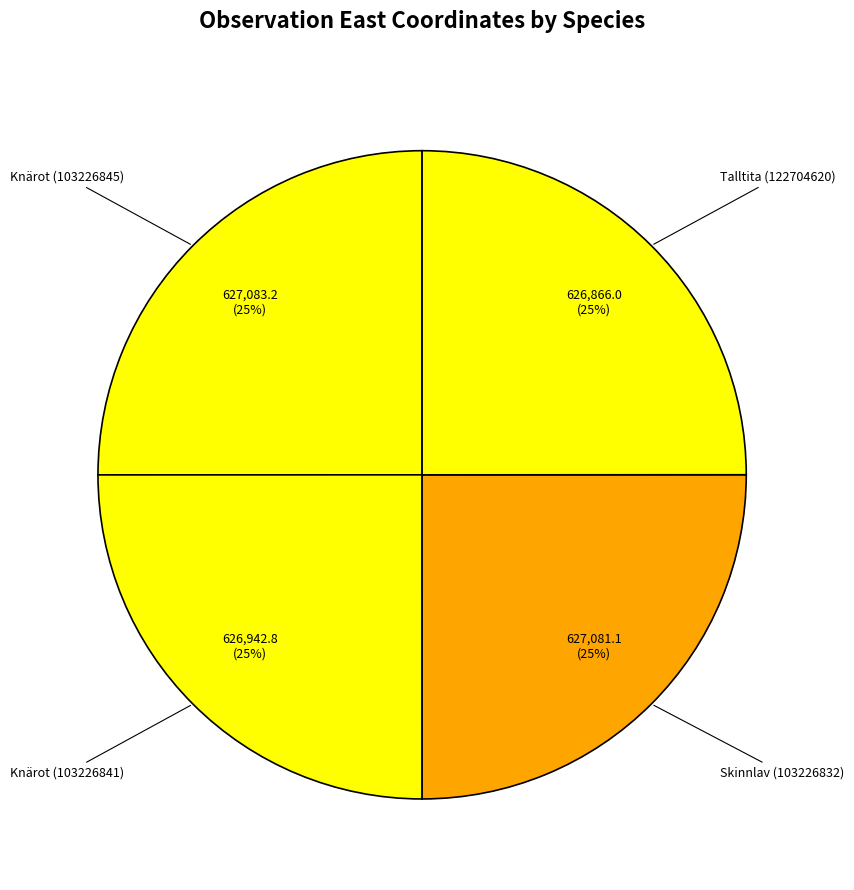

The Skinnlav (103226832) slice represents 31% of the pie. True or false?

False